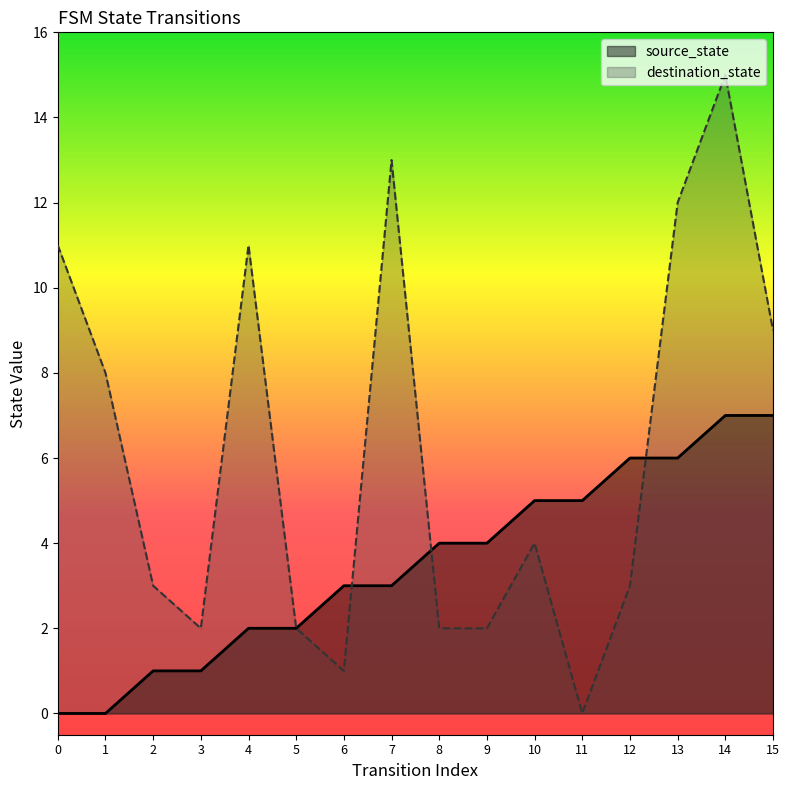

True or false: source_state has more than 1 points higher than both neighbors.

False